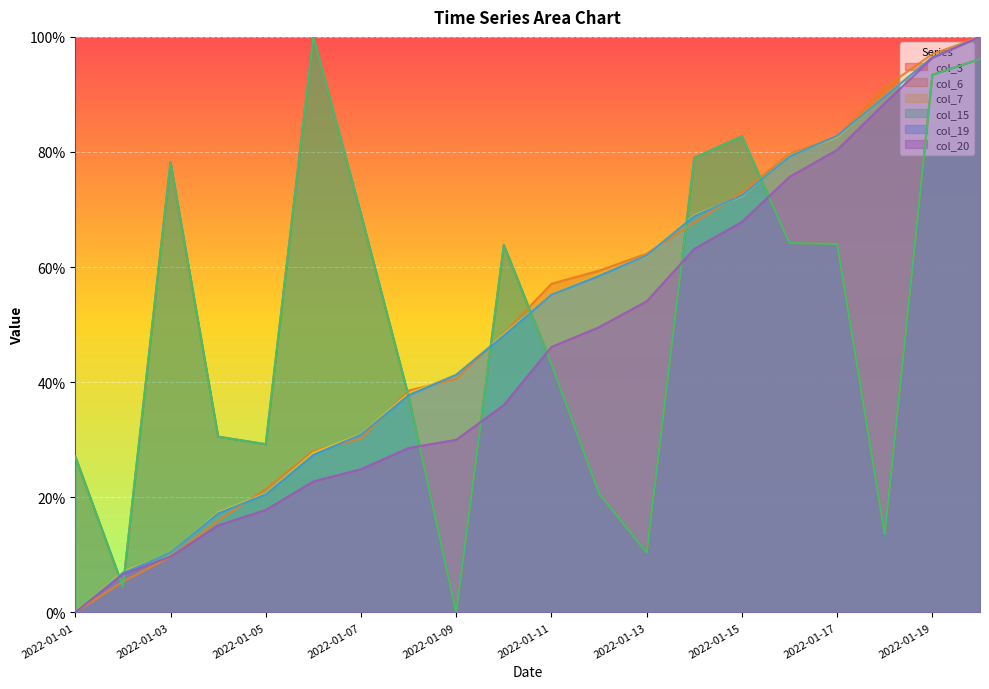

How many positive values does the col_7 series have?

19